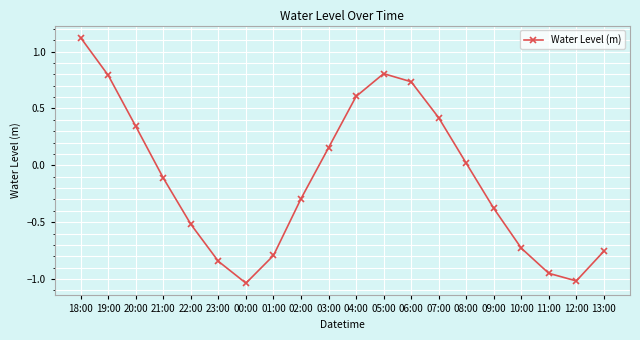

The chart shows a value of -0.8 at 13:00. True or false?

True